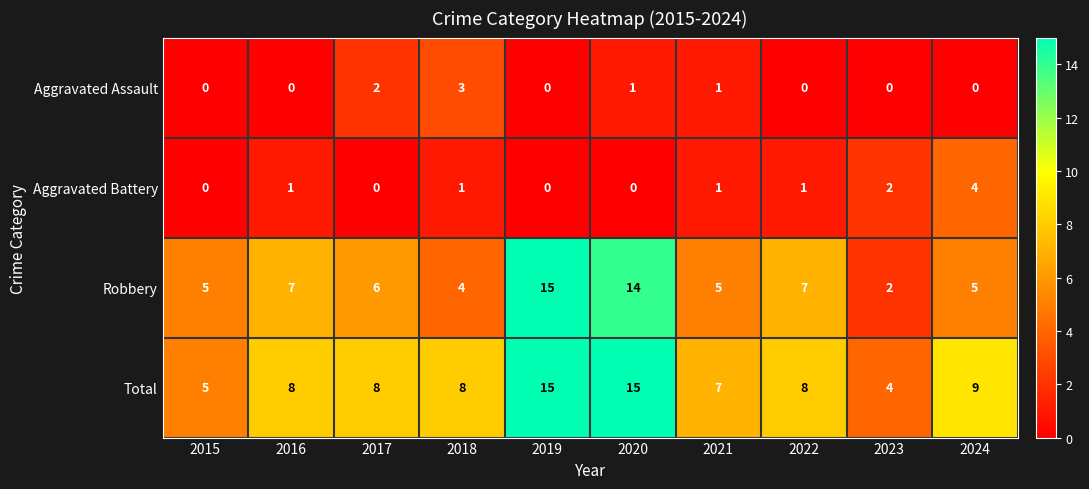

True or false: Total has a value of 5 at 2015.

True